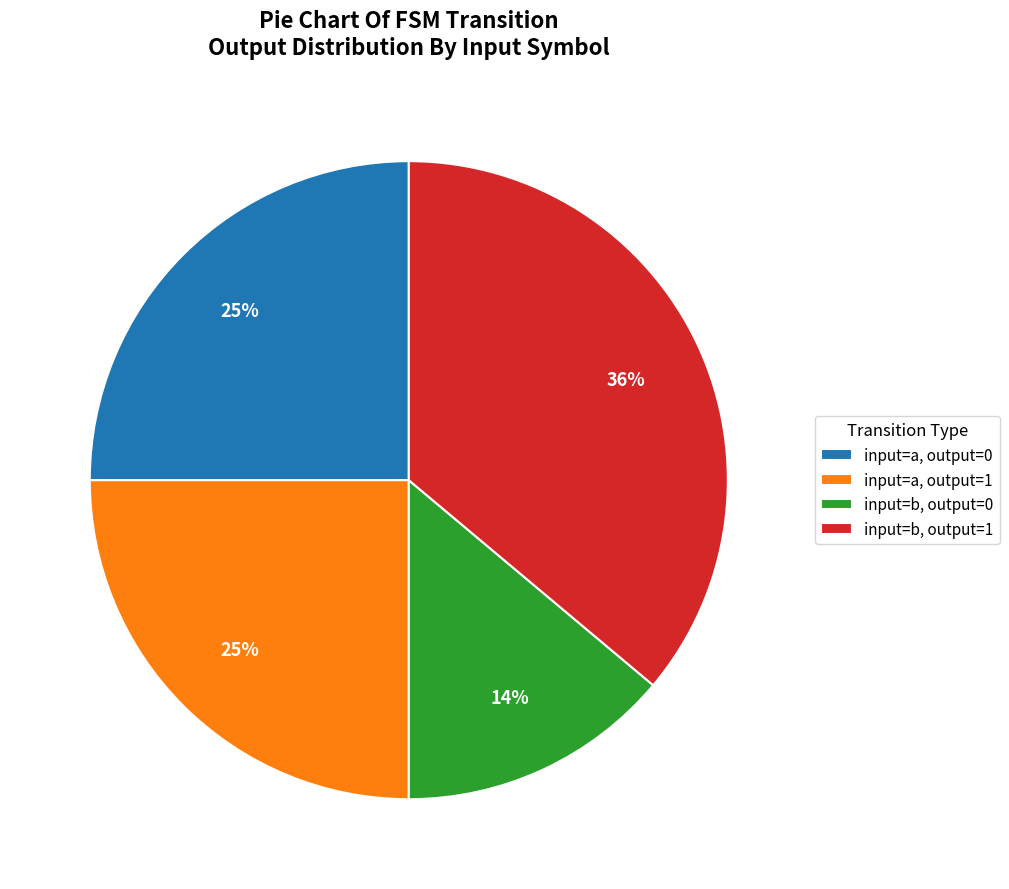

Is the sum of input=b, output=0 and input=a, output=0 greater than half?

No